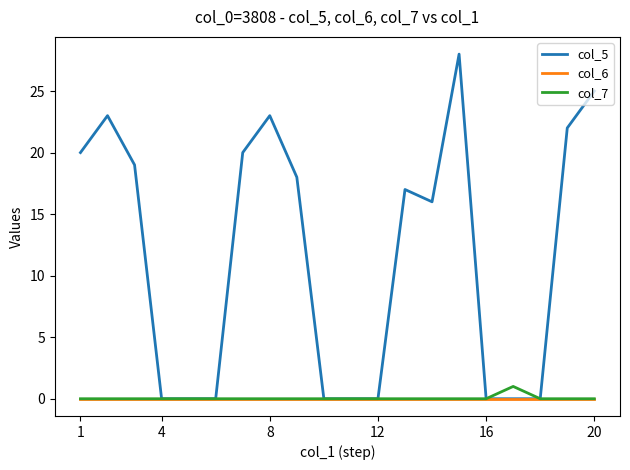

Which series has the widest spread of values?

col_5